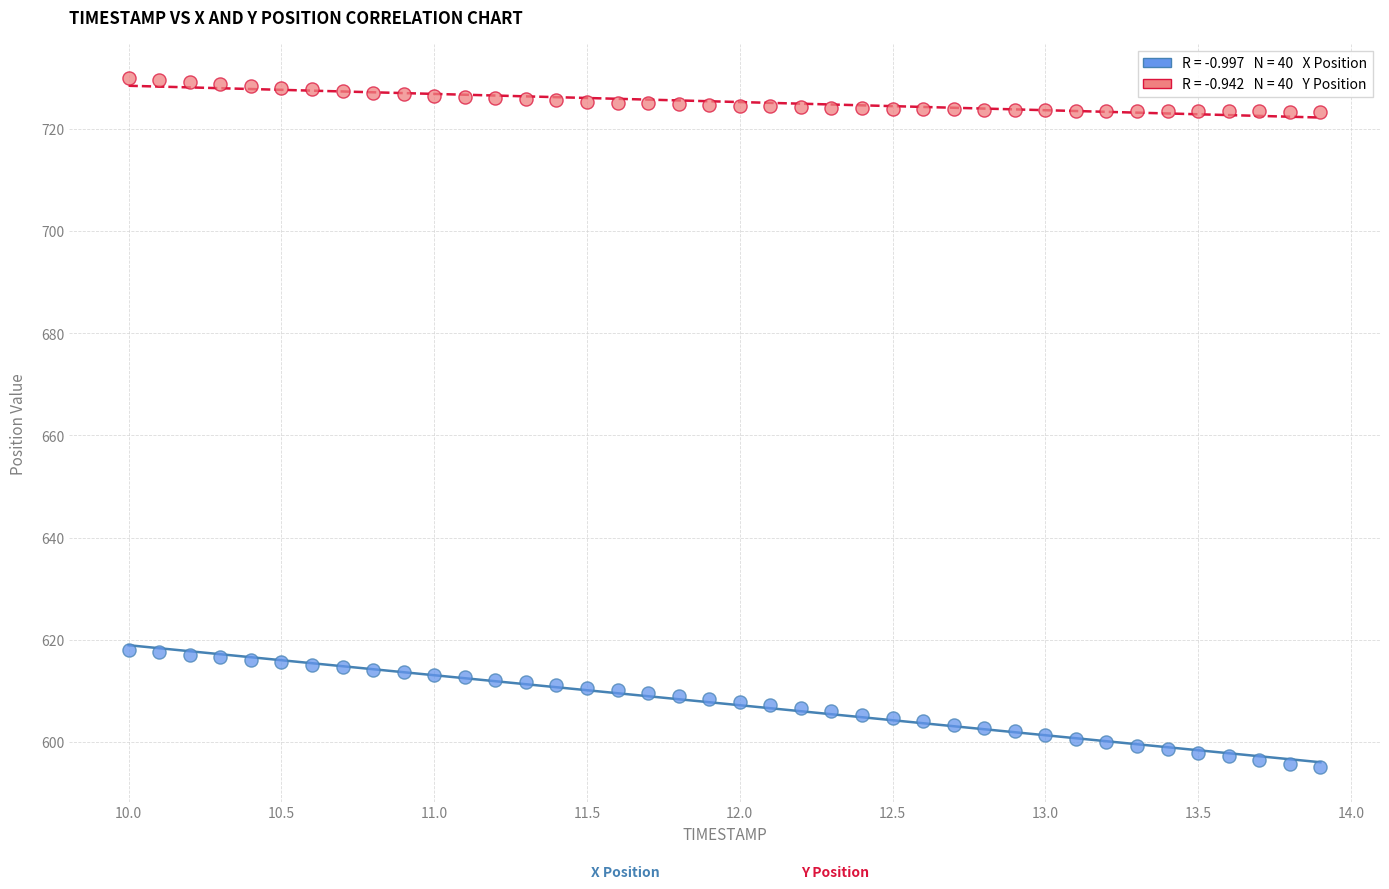

Across all data points, what is the range of Y values (max minus min)?

134.8